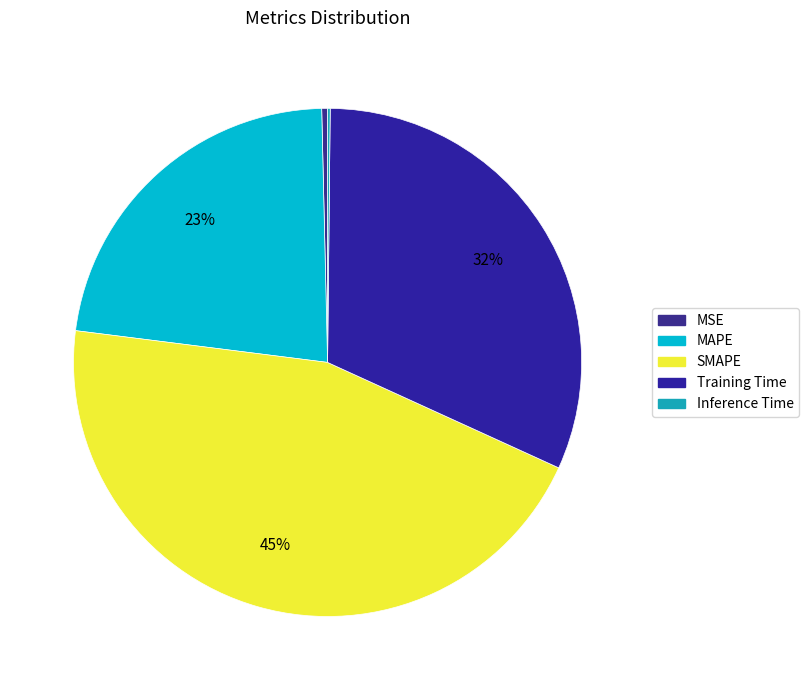

To the nearest percent, what percentage of the pie is Training Time?

32%